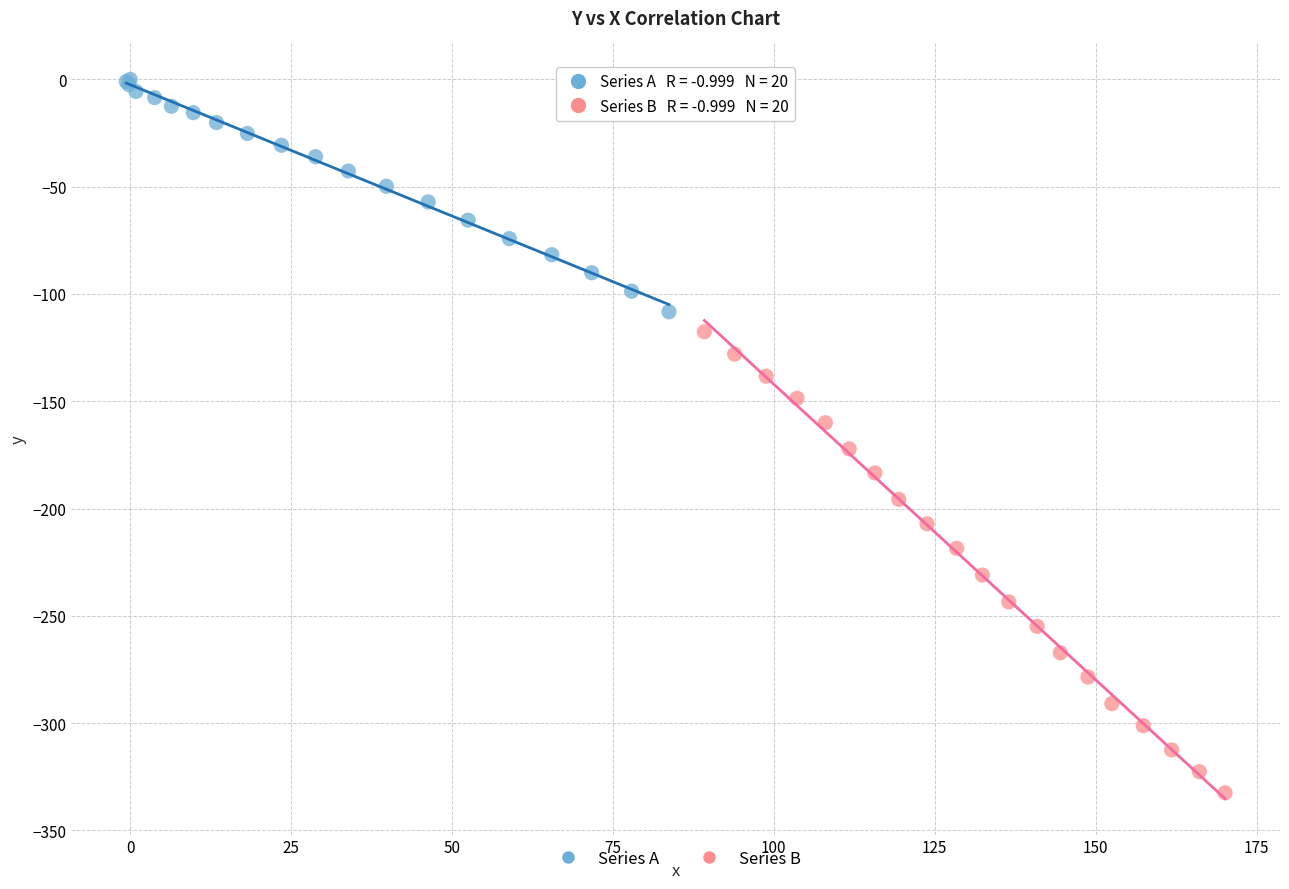

Which series reaches the maximum Y coordinate?

Series A